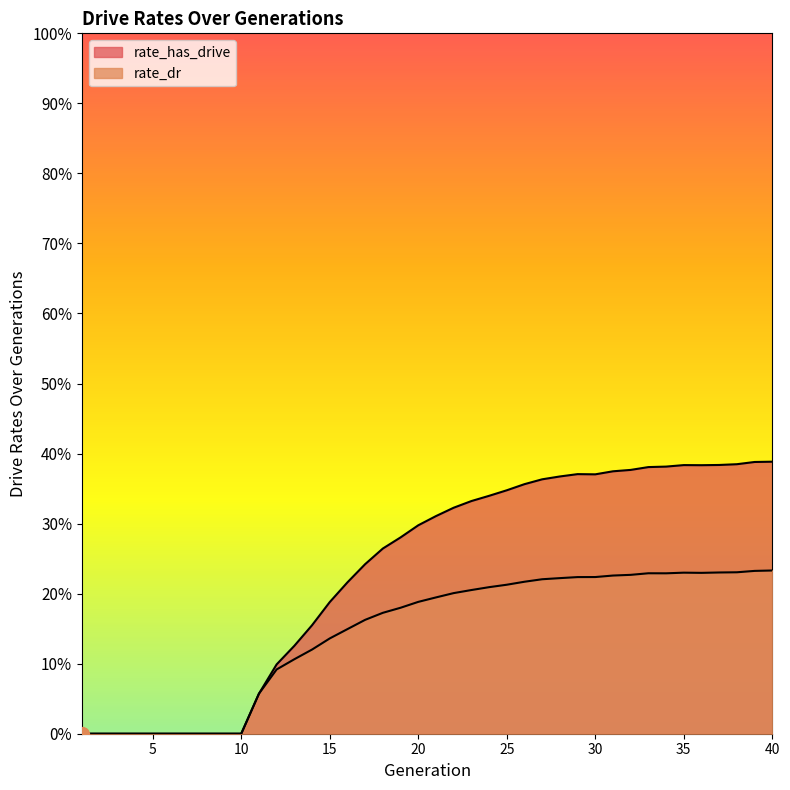

At which category does the chart reach its peak across all series?

40